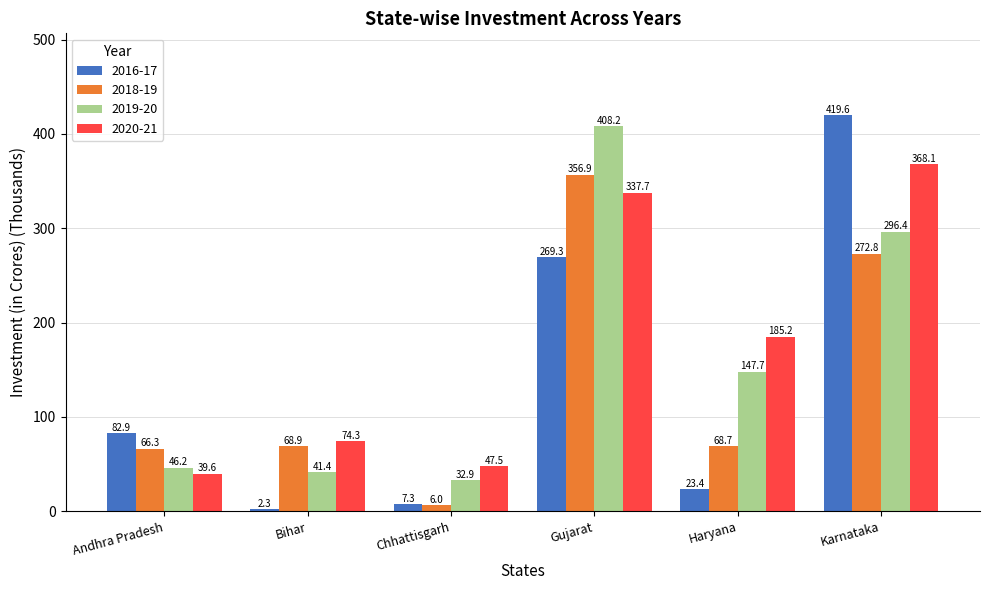

At which label does 2020-21 reach its minimum?

Andhra Pradesh